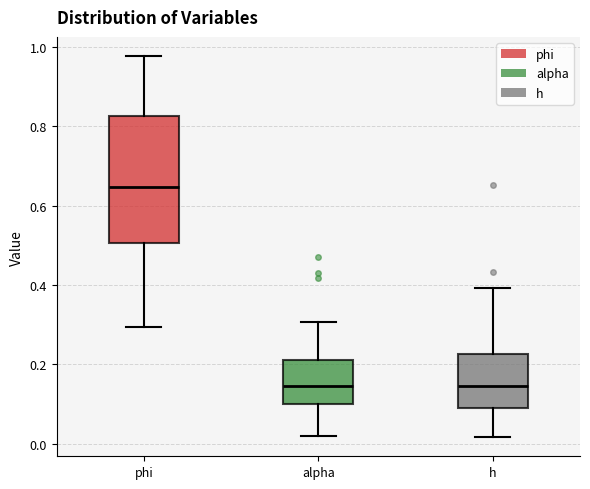

Reading left to right, read every box against the y-axis: the position of its median line, the range the box covers, and the ends of its whiskers. The values are not printed on the chart, so give them approximately, as read against the axis.

phi: median 0.64, box 0.50 to 0.82, whiskers 0.30 to 0.98
alpha: median 0.14, box 0.10 to 0.22, whiskers 0.02 to 0.30
h: median 0.14, box 0.10 to 0.22, whiskers 0.02 to 0.40